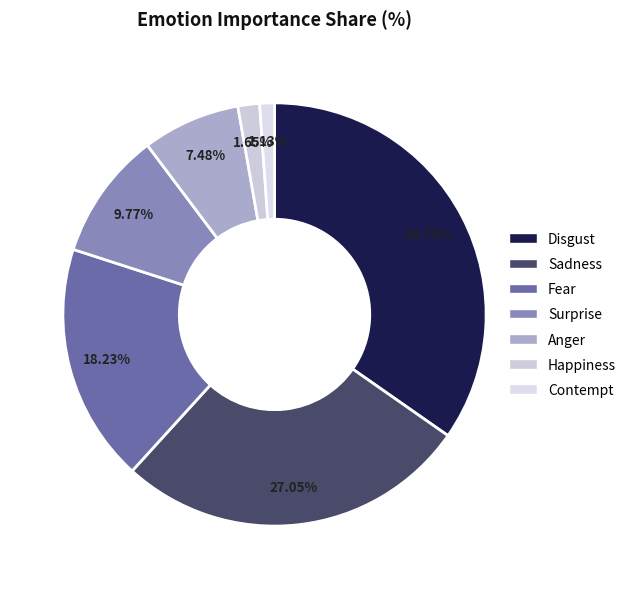

What percentage is the Surprise slice, to the nearest percent?

10%